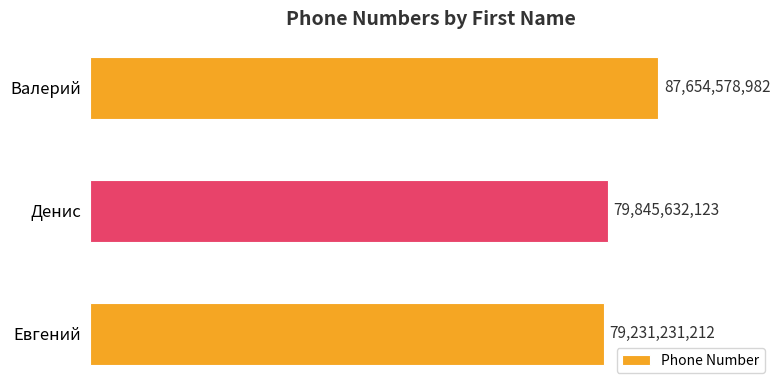

Rank the categories by value from lowest to highest.

Евгений, Денис, Валерий